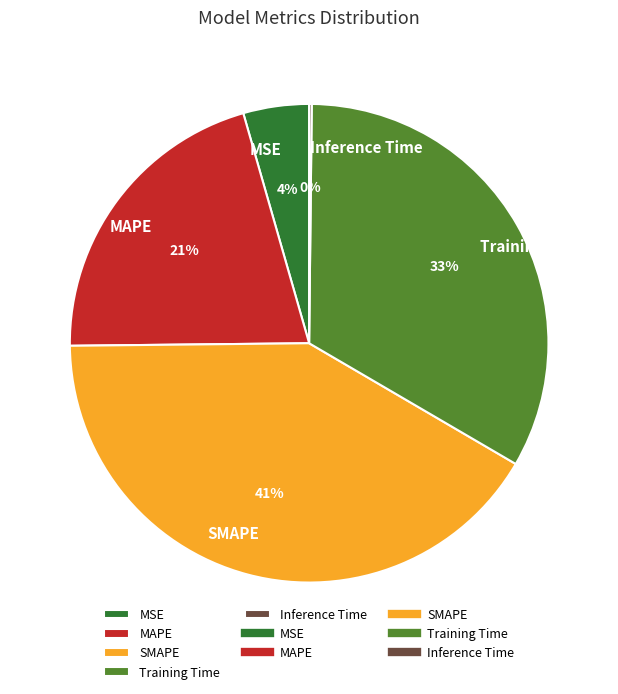

Which slice is the largest?

SMAPE